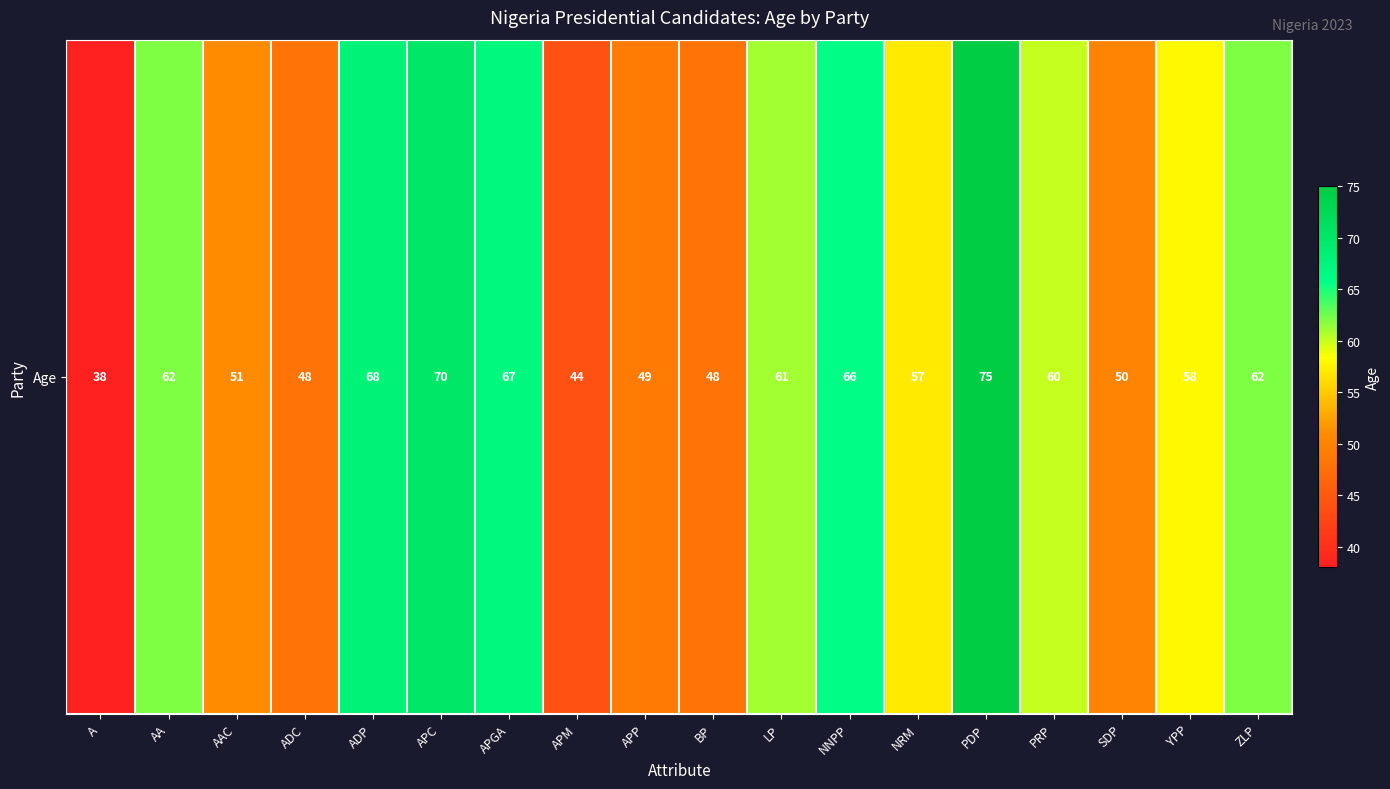

Reading left to right, transcribe all the data shown in this chart.

38	62	51	48	68	70	67	44	49	48	61	66	57	75	60	50	58	62